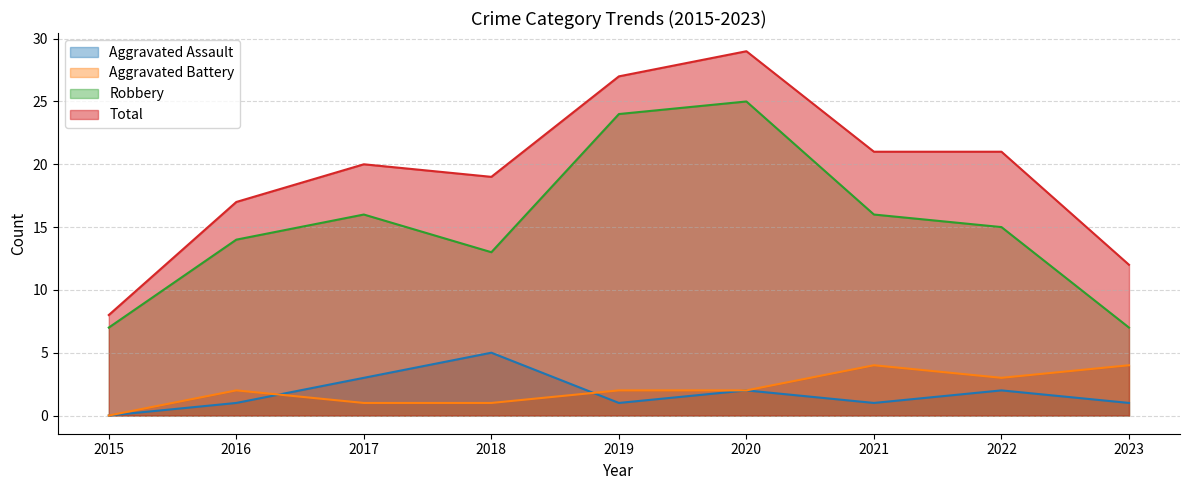

Reading left to right, extract all data points from this chart.

Aggravated Assault: 2015=0	2016=1	2017=3	2018=5	2019=1	2020=2	2021=1	2022=2	2023=1
Aggravated Battery: 2015=0	2016=2	2017=1	2018=1	2019=2	2020=2	2021=4	2022=3	2023=4
Robbery: 2015=7	2016=14	2017=16	2018=13	2019=24	2020=25	2021=16	2022=15	2023=7
Total: 2015=8	2016=17	2017=20	2018=19	2019=27	2020=29	2021=21	2022=21	2023=12